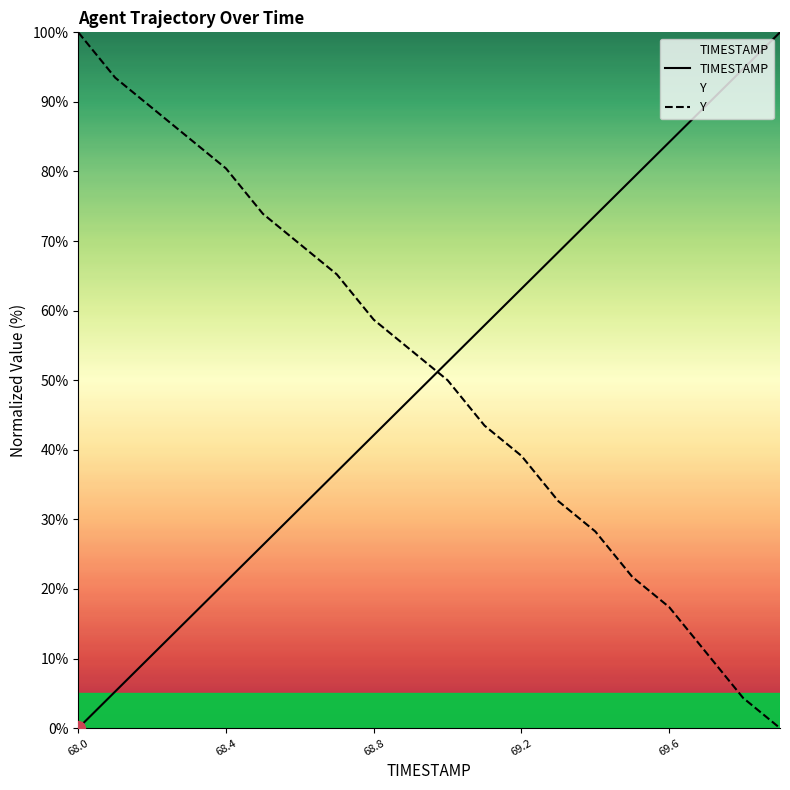

Reading left to right, what are all the values shown in this chart?

TIMESTAMP: 0.0	5.3	10.5	15.8	21.1	26.3	31.6	36.8	42.1	47.4	52.6	57.9	63.2	68.4	73.7	78.9	84.2	89.5	94.7	100.0
Y: 100.0	93.5	89.1	84.8	80.4	73.9	69.6	65.2	58.7	54.3	50.0	43.5	39.1	32.6	28.3	21.7	17.4	10.9	4.3	0.0